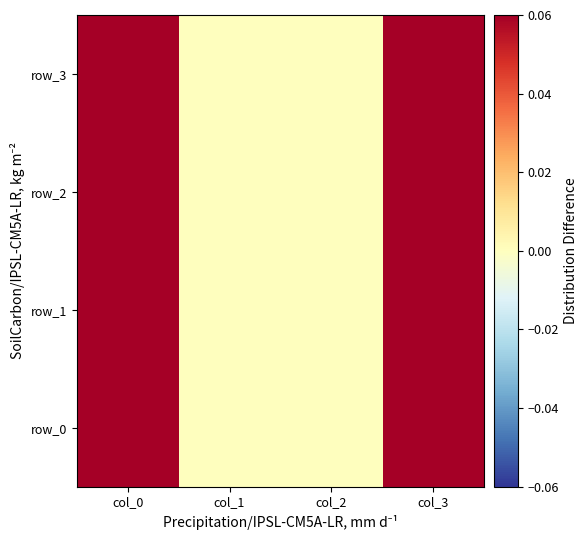

Which series has the largest range (max minus min)?

row_0